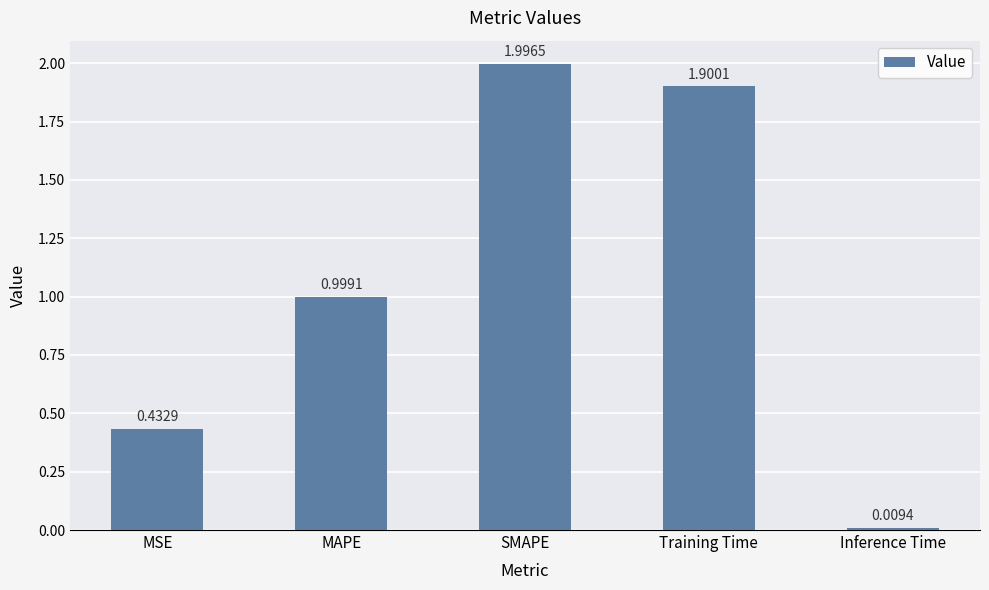

Which category has the lowest value across all series?

Inference Time